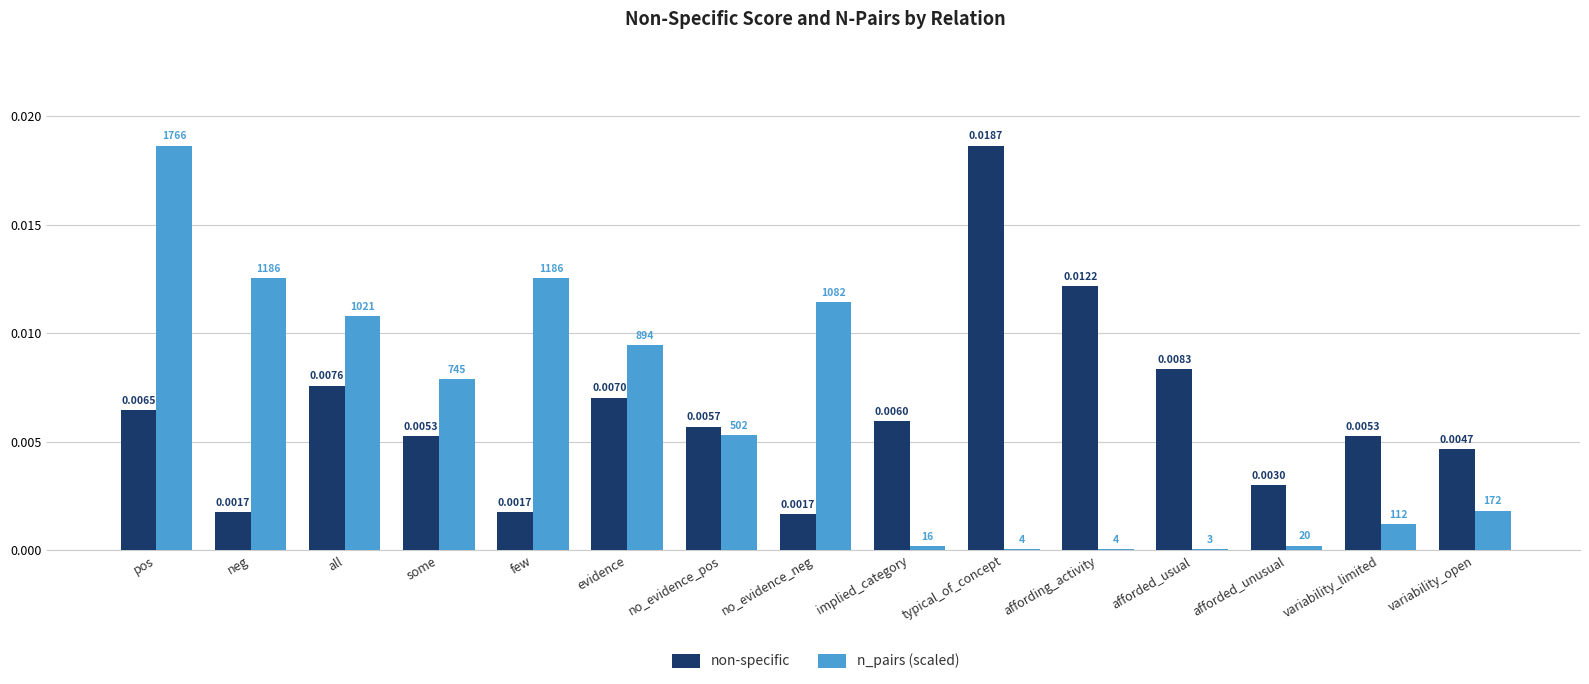

Which series changed the most between pos and variability_limited?

n_pairs (scaled)